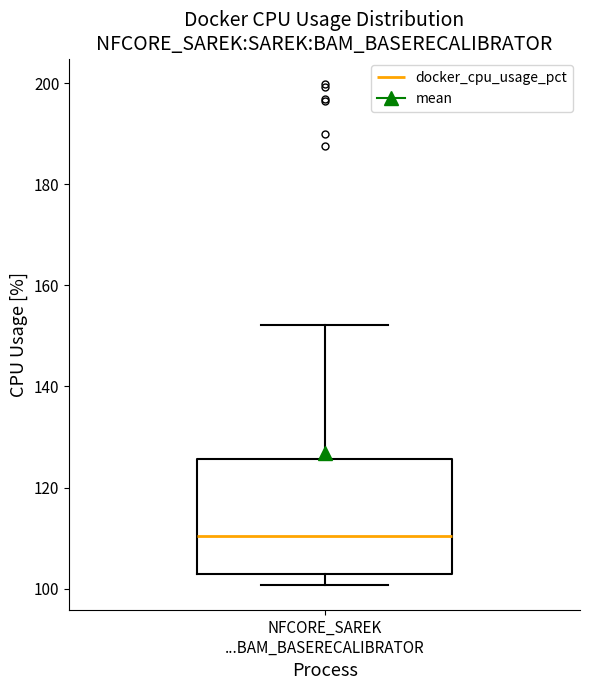

Read this box plot against the y-axis: the position of the median line, the range covered by the box, and the ends of both whiskers. The values are not printed on the chart, so give them approximately, as read against the axis.

median 110, box 102 to 126, whiskers 100 to 152